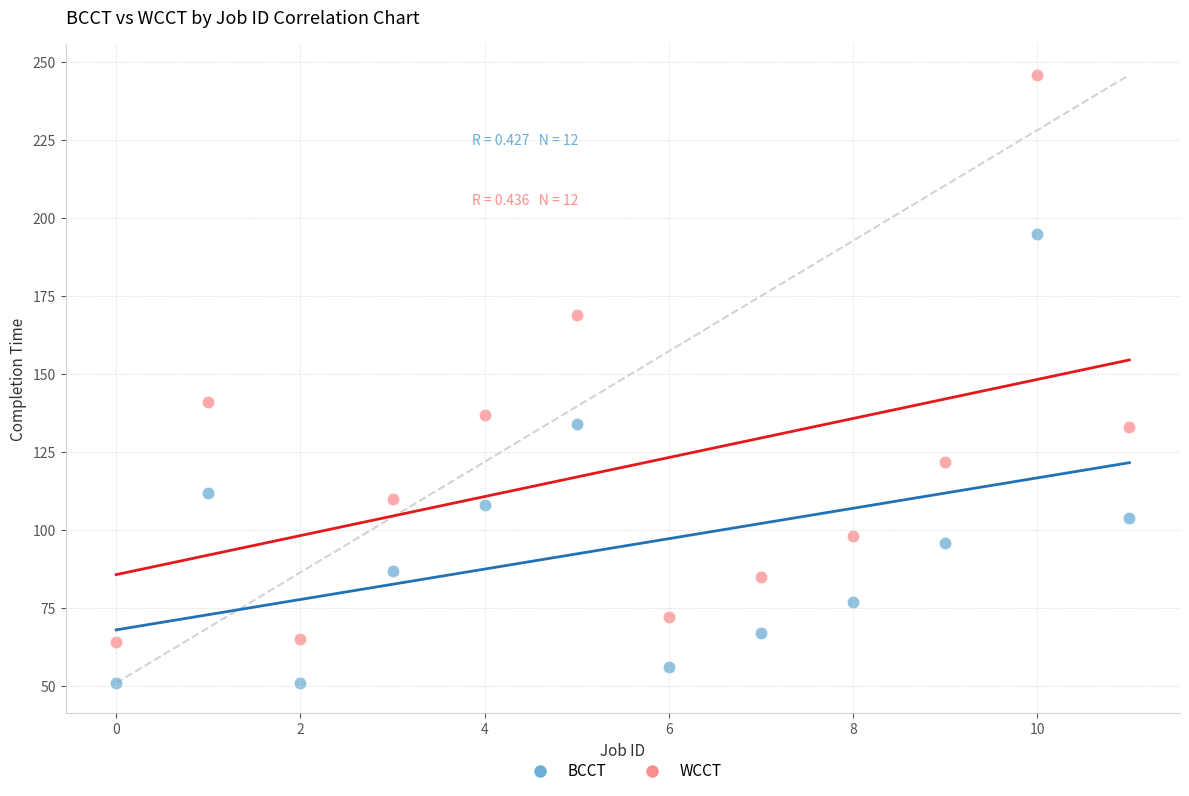

Which series has the largest Y range (max minus min)?

WCCT